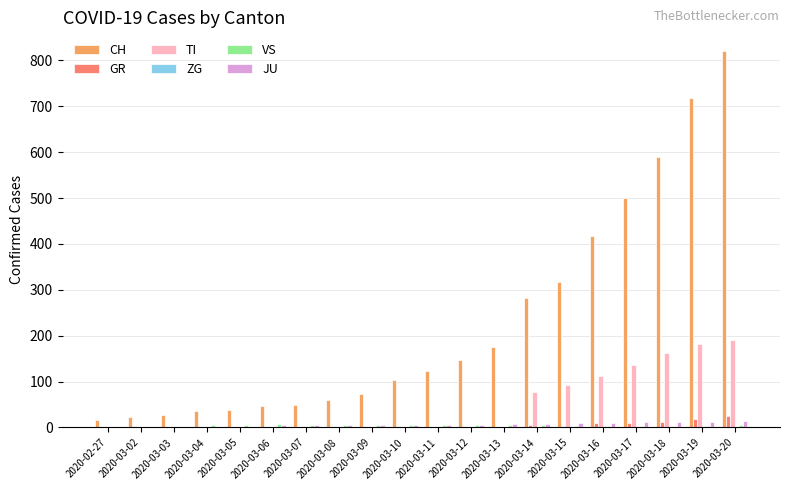

How many data points in GR are above 0?

6